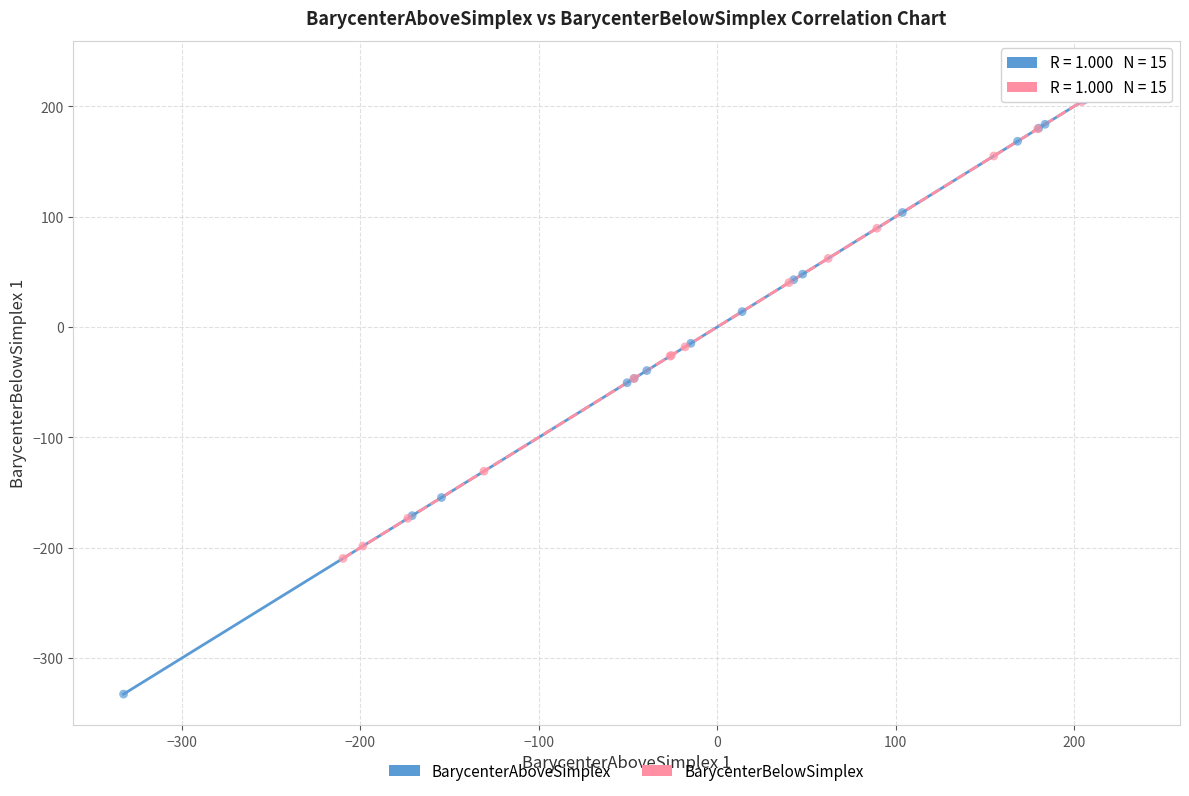

Which series reaches the minimum Y coordinate?

BarycenterAboveSimplex